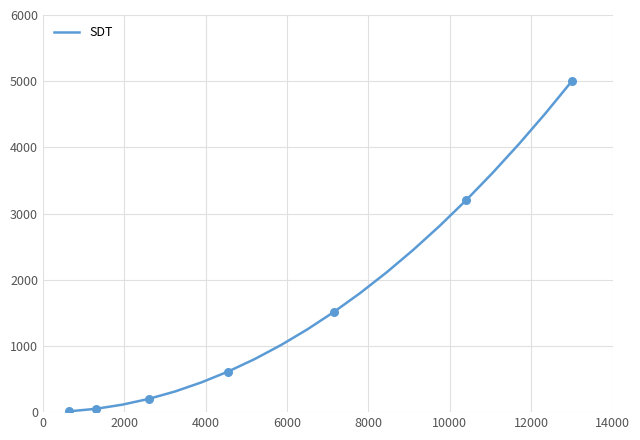

What is the difference between the maximum and minimum values?

4987.5